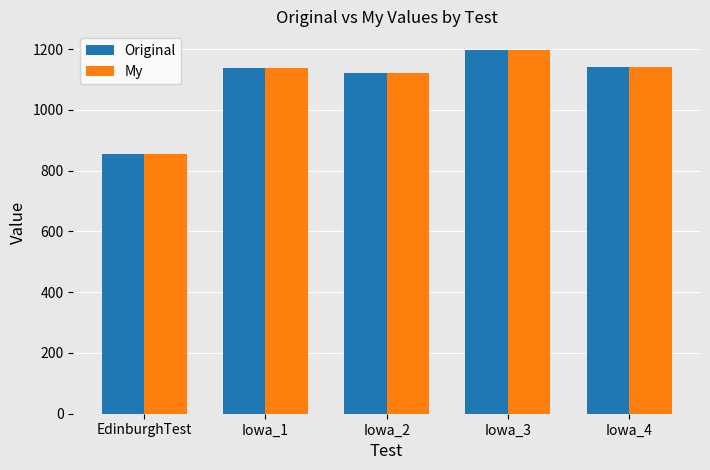

The value of My at Iowa_2 is 345.7. True or false?

False